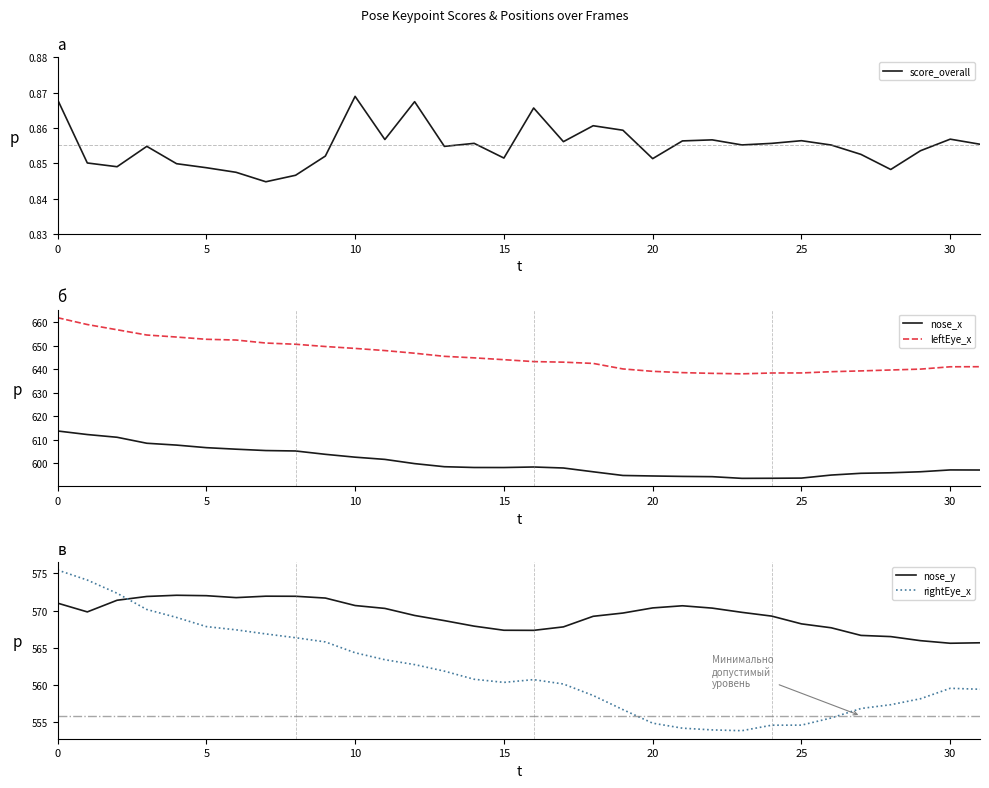

What is the average value of the leftEye_x series?

645.6